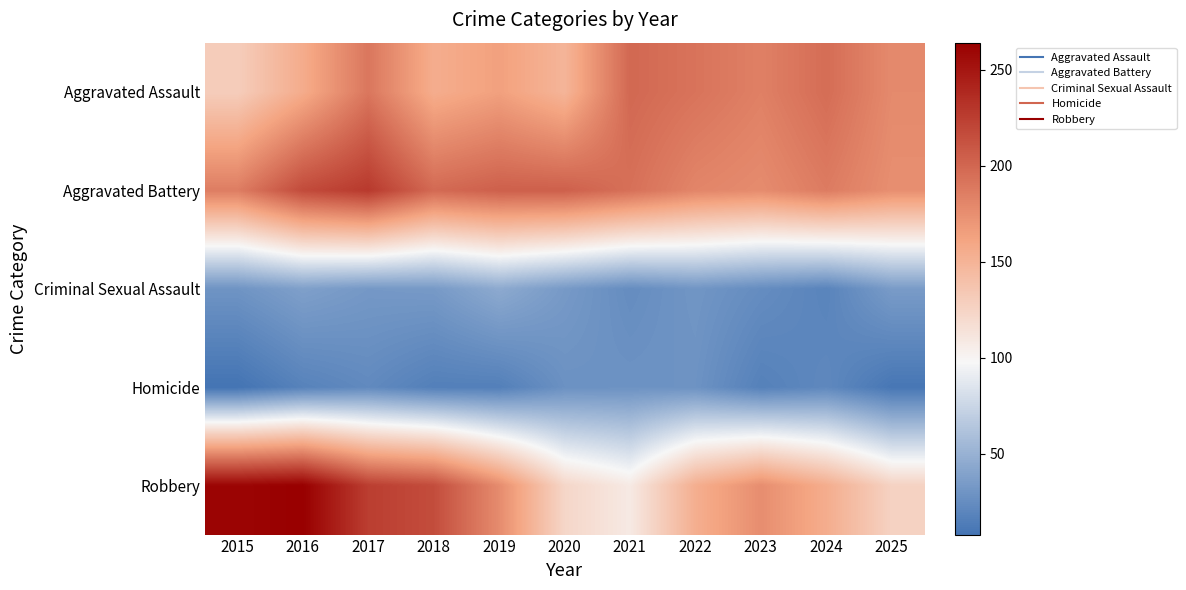

At 2019, list the series in order from smallest to largest.

Homicide, Criminal Sexual Assault, Aggravated Assault, Robbery, Aggravated Battery